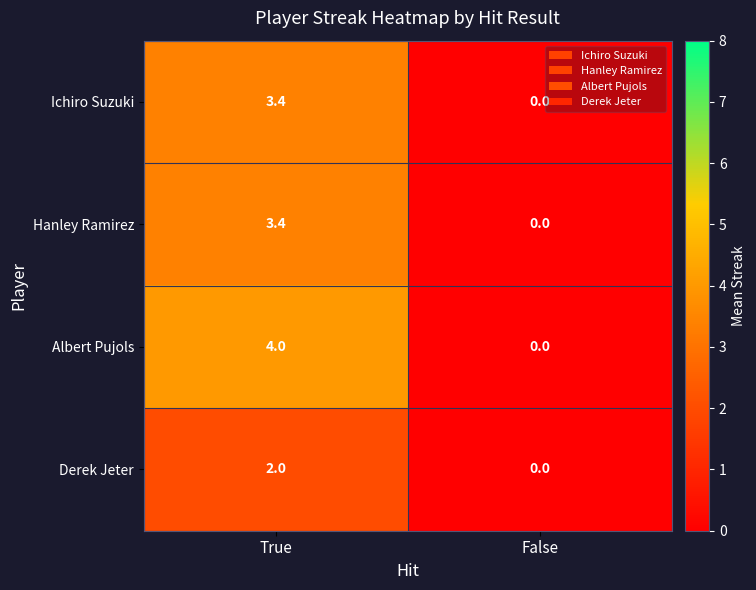

Reading right to left, extract all data points from this chart.

Ichiro Suzuki: 0.0	3.4
Hanley Ramirez: 0.0	3.4
Albert Pujols: 0.0	4.0
Derek Jeter: 0.0	2.0